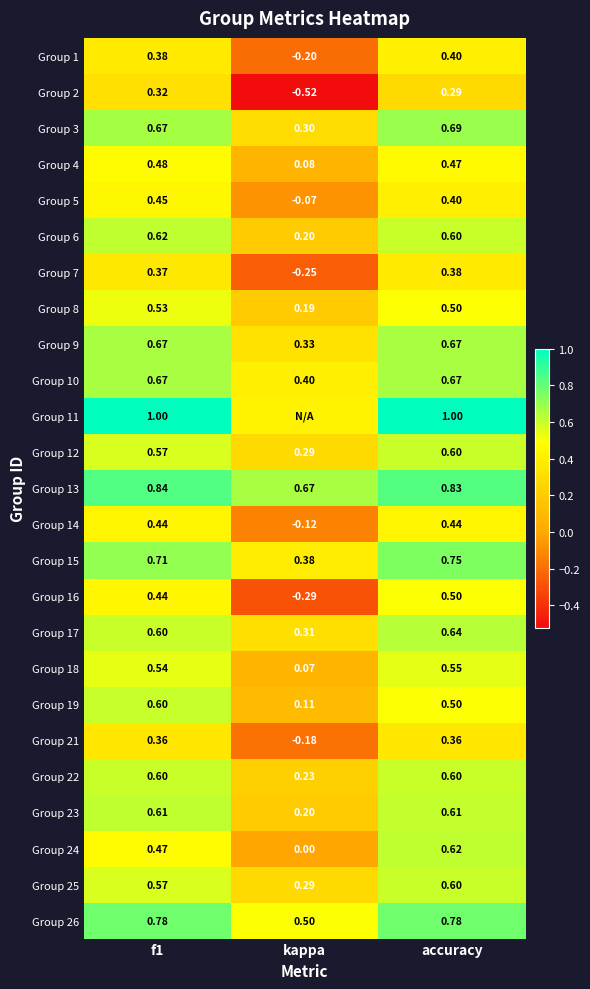

Which has a higher value, f1 or accuracy?

accuracy